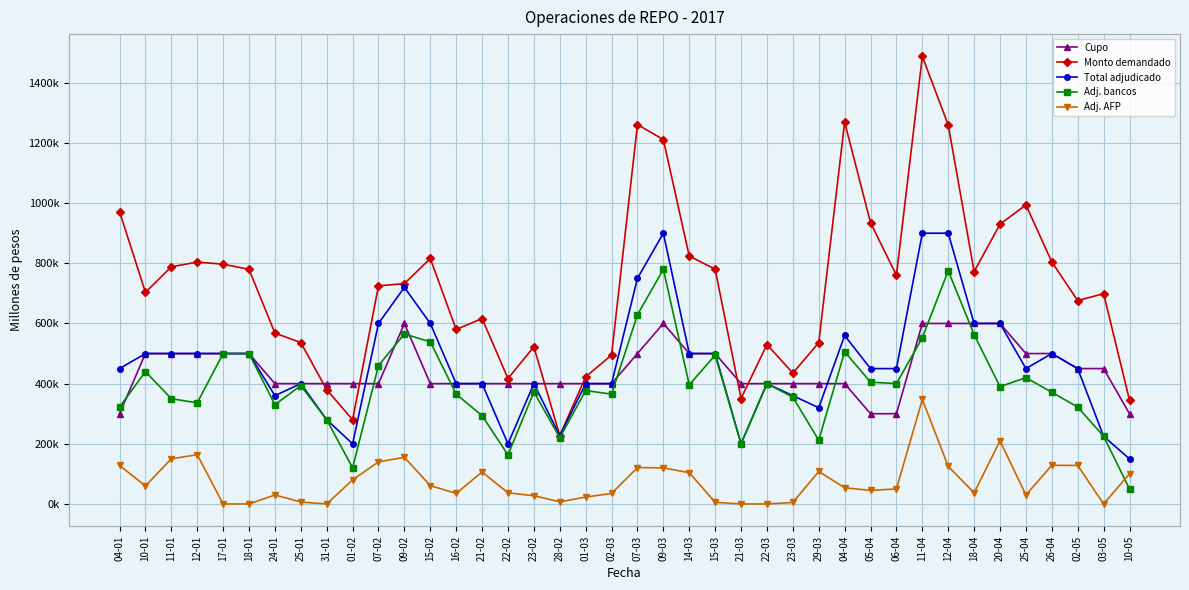

What are all the series names shown in the legend?

Cupo, Monto demandado, Total adjudicado, Adj. bancos, Adj. AFP